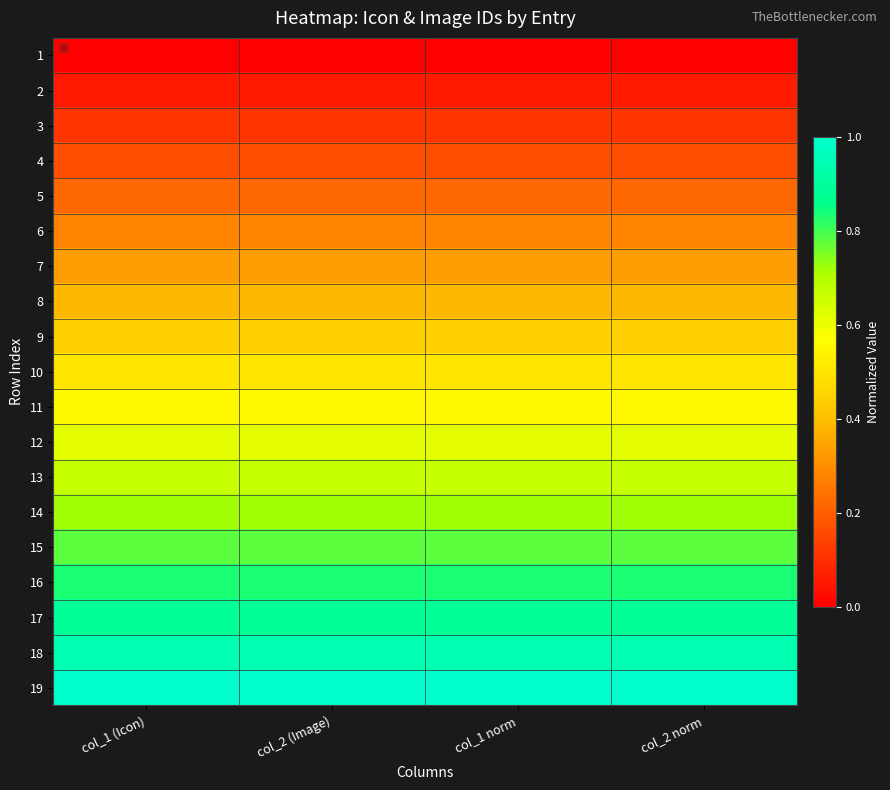

Reading left to right, what are all the values shown in this chart?

1: col_1 (Icon)=0.0	col_2 (Image)=0.0	col_1 norm=0.0	col_2 norm=0.0
2: col_1 (Icon)=0.1	col_2 (Image)=0.1	col_1 norm=0.1	col_2 norm=0.1
3: col_1 (Icon)=0.1	col_2 (Image)=0.1	col_1 norm=0.1	col_2 norm=0.1
4: col_1 (Icon)=0.2	col_2 (Image)=0.2	col_1 norm=0.2	col_2 norm=0.2
5: col_1 (Icon)=0.2	col_2 (Image)=0.2	col_1 norm=0.2	col_2 norm=0.2
6: col_1 (Icon)=0.3	col_2 (Image)=0.3	col_1 norm=0.3	col_2 norm=0.3
7: col_1 (Icon)=0.3	col_2 (Image)=0.3	col_1 norm=0.3	col_2 norm=0.3
8: col_1 (Icon)=0.4	col_2 (Image)=0.4	col_1 norm=0.4	col_2 norm=0.4
9: col_1 (Icon)=0.4	col_2 (Image)=0.4	col_1 norm=0.4	col_2 norm=0.4
10: col_1 (Icon)=0.5	col_2 (Image)=0.5	col_1 norm=0.5	col_2 norm=0.5
11: col_1 (Icon)=0.6	col_2 (Image)=0.6	col_1 norm=0.6	col_2 norm=0.6
12: col_1 (Icon)=0.6	col_2 (Image)=0.6	col_1 norm=0.6	col_2 norm=0.6
13: col_1 (Icon)=0.7	col_2 (Image)=0.7	col_1 norm=0.7	col_2 norm=0.7
14: col_1 (Icon)=0.7	col_2 (Image)=0.7	col_1 norm=0.7	col_2 norm=0.7
15: col_1 (Icon)=0.8	col_2 (Image)=0.8	col_1 norm=0.8	col_2 norm=0.8
16: col_1 (Icon)=0.8	col_2 (Image)=0.8	col_1 norm=0.8	col_2 norm=0.8
17: col_1 (Icon)=0.9	col_2 (Image)=0.9	col_1 norm=0.9	col_2 norm=0.9
18: col_1 (Icon)=0.9	col_2 (Image)=0.9	col_1 norm=0.9	col_2 norm=0.9
19: col_1 (Icon)=1.0	col_2 (Image)=1.0	col_1 norm=1.0	col_2 norm=1.0